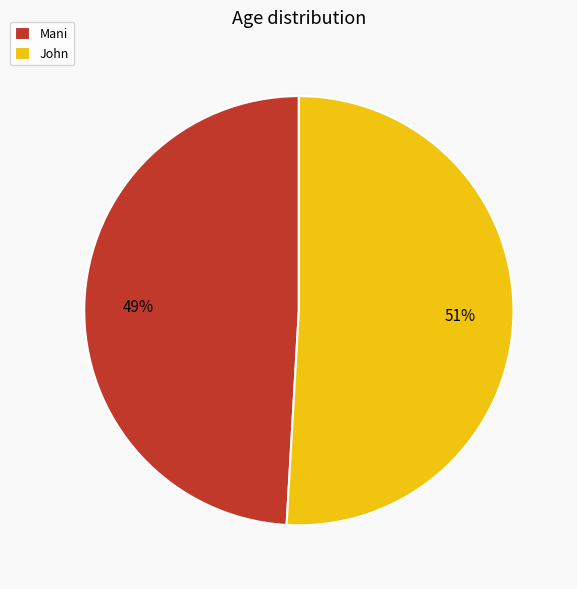

Do John and Mani together represent more than half of the pie?

Yes